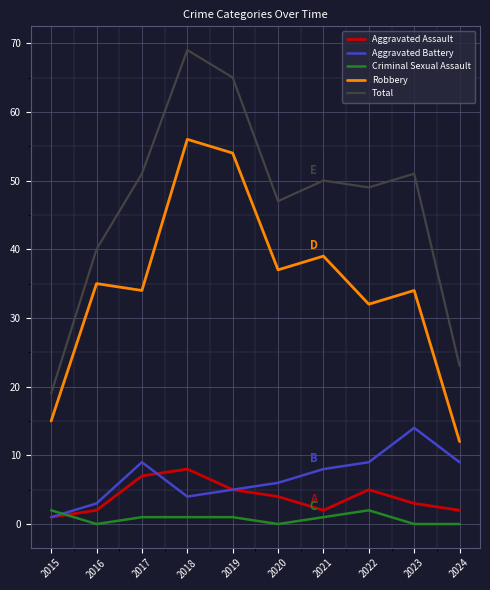

Count the Aggravated Assault values in the range 2 to 5.

7